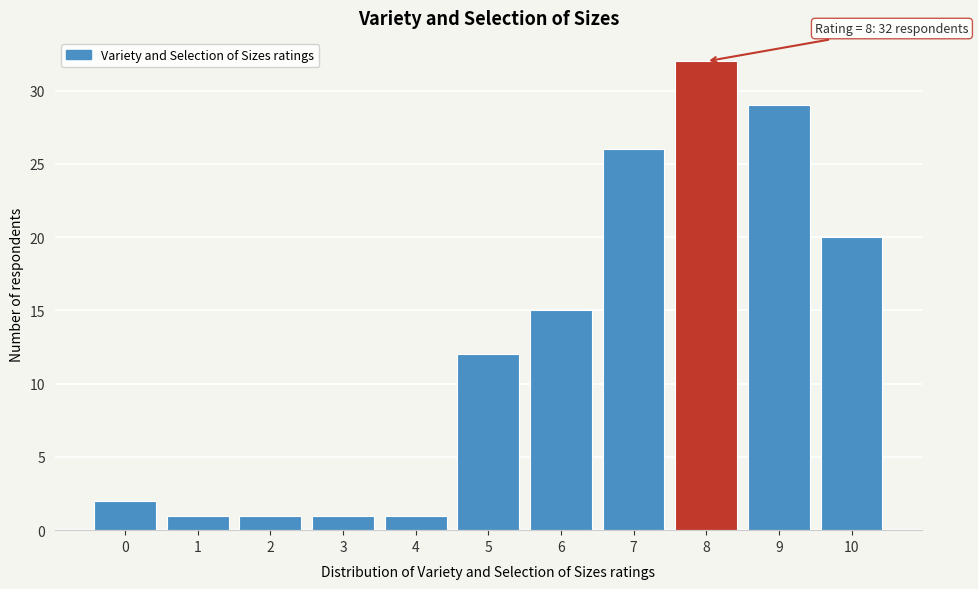

Reading left to right, list all the values displayed in this chart.

2	1	1	1	1	12	15	26	32	29	20